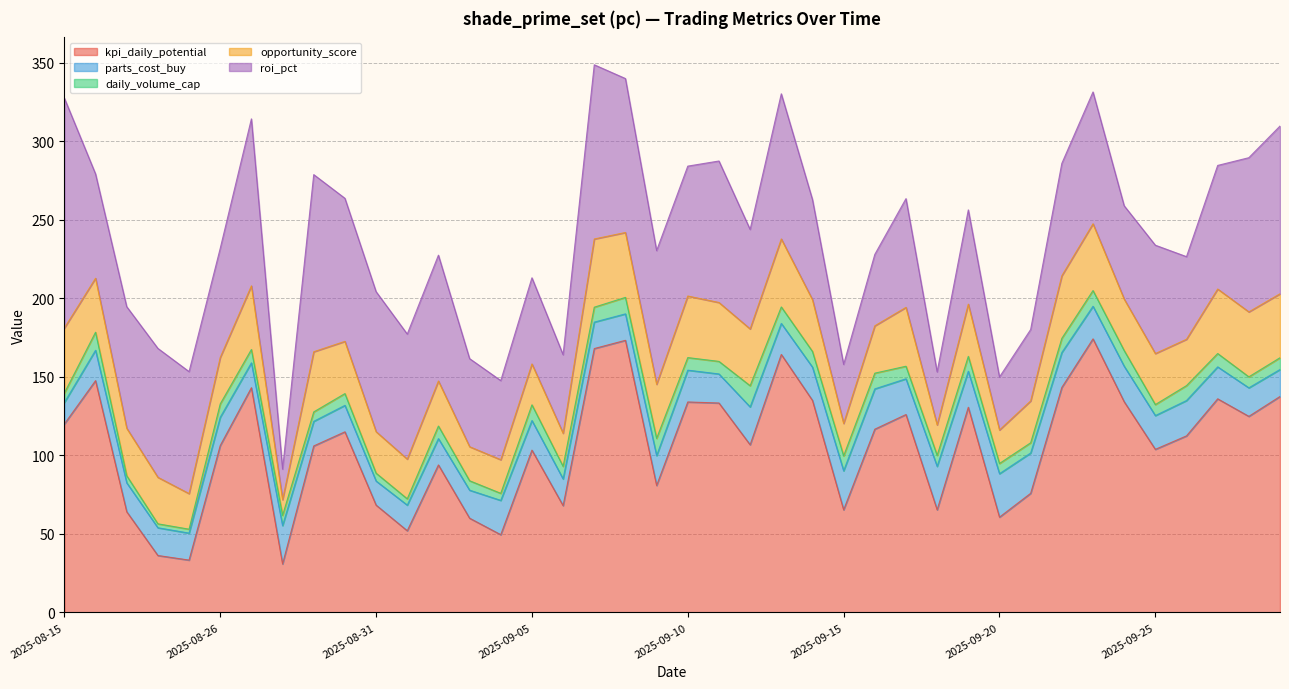

What is the average value of the roi_pct series?

73.5